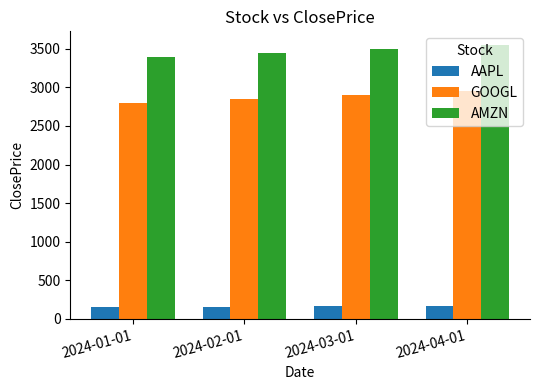

The value of AMZN at 2024-01-01 is 4808. True or false?

False